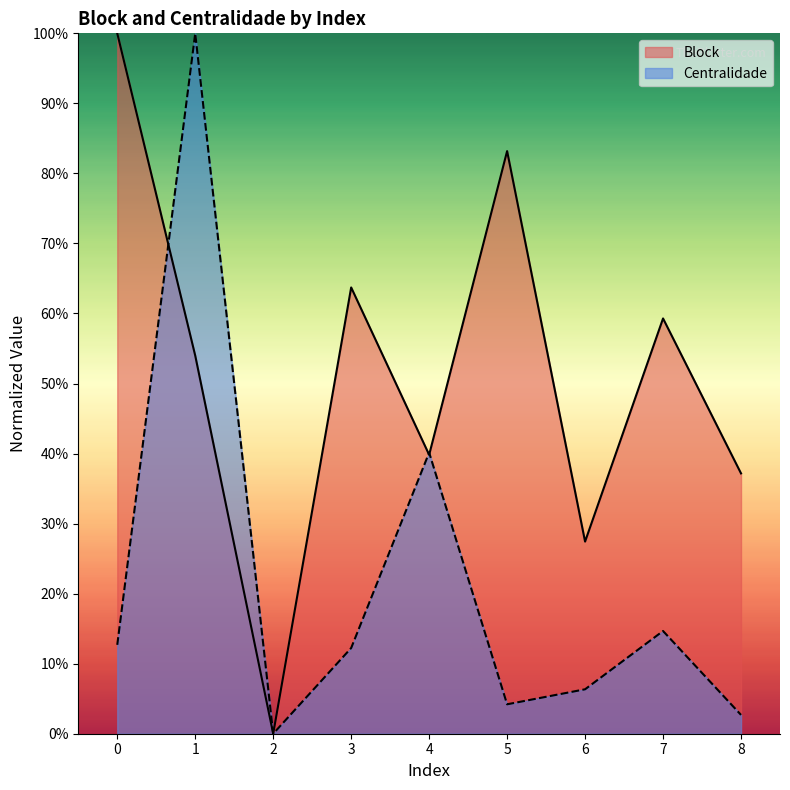

What is the difference between the second highest and second lowest values in the Block series?

0.6